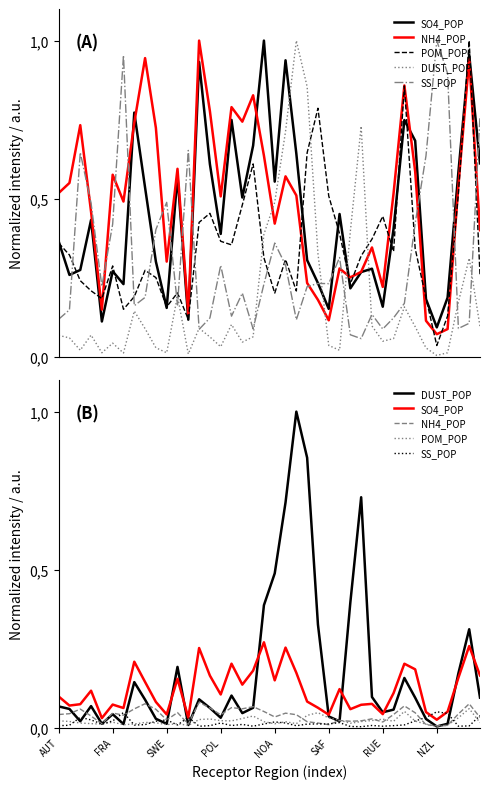

What is the label of the 5th point from the right?

NZL